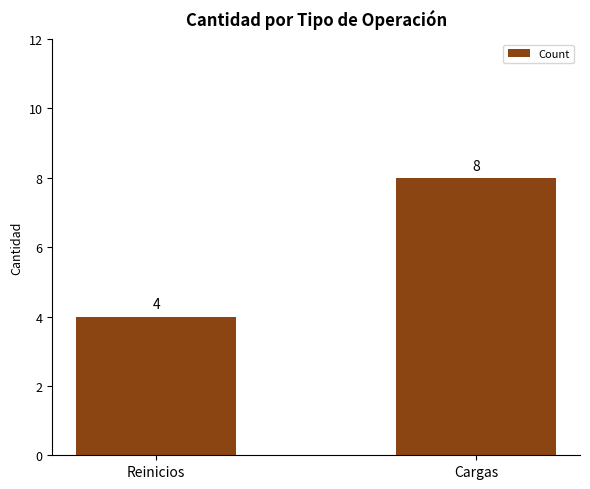

Is it true that the value at Reinicios is 3?

False